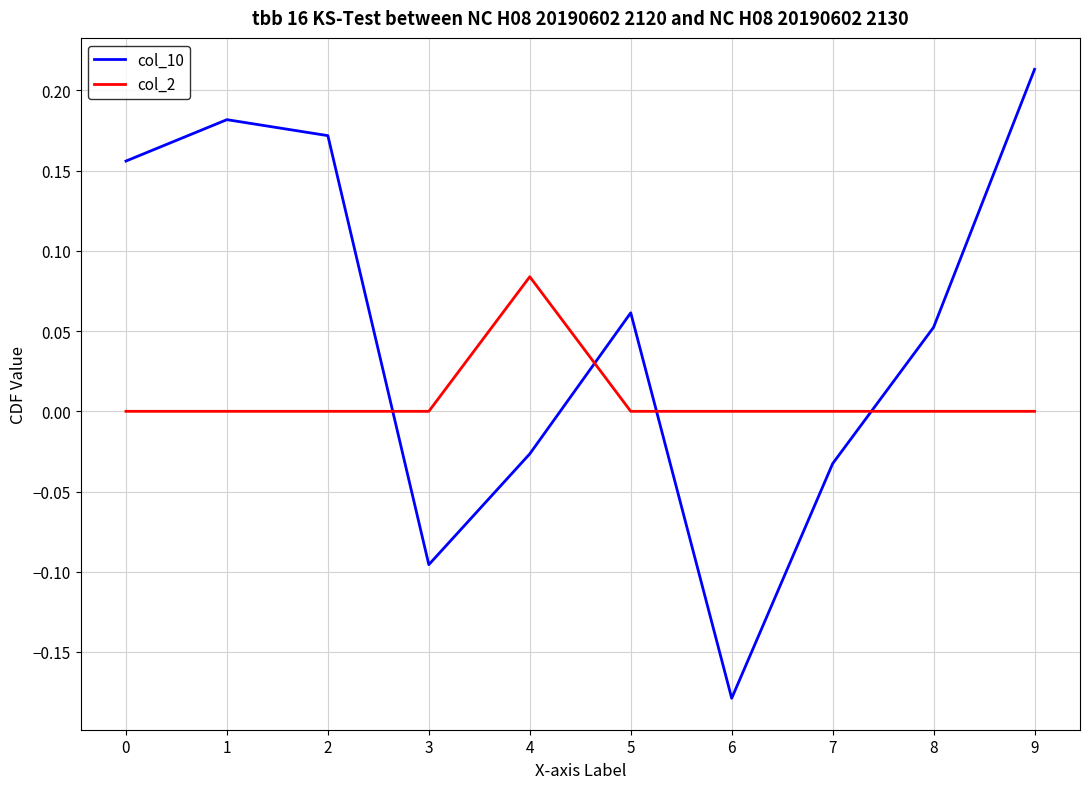

At which category is the sum across all series the highest?

9